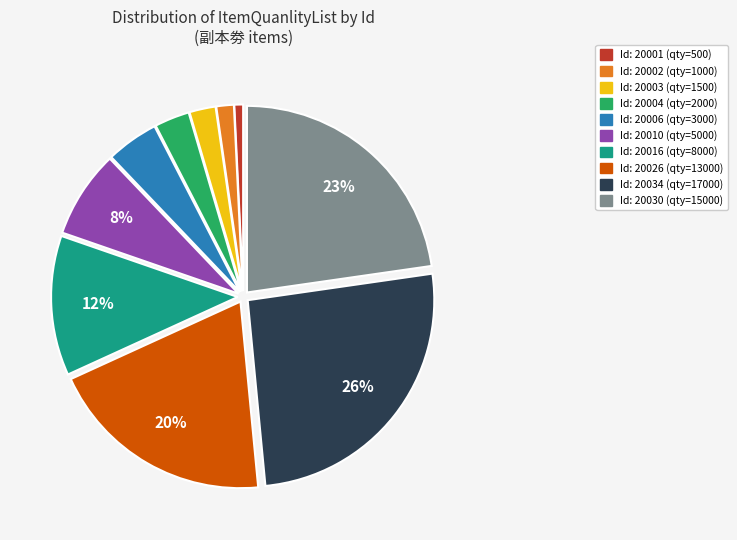

To the nearest percent, what is the difference between the largest and smallest slice percentages?

25%